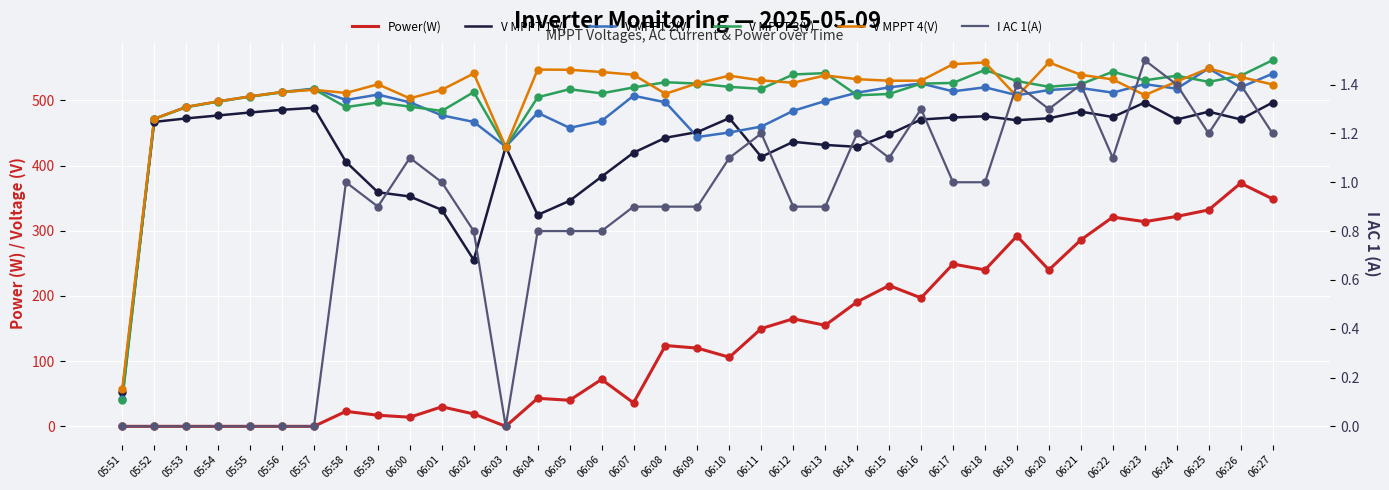

Is the value of V MPPT 2(V) at 06:10 greater than the value of V MPPT 4(V) at 05:54?

No